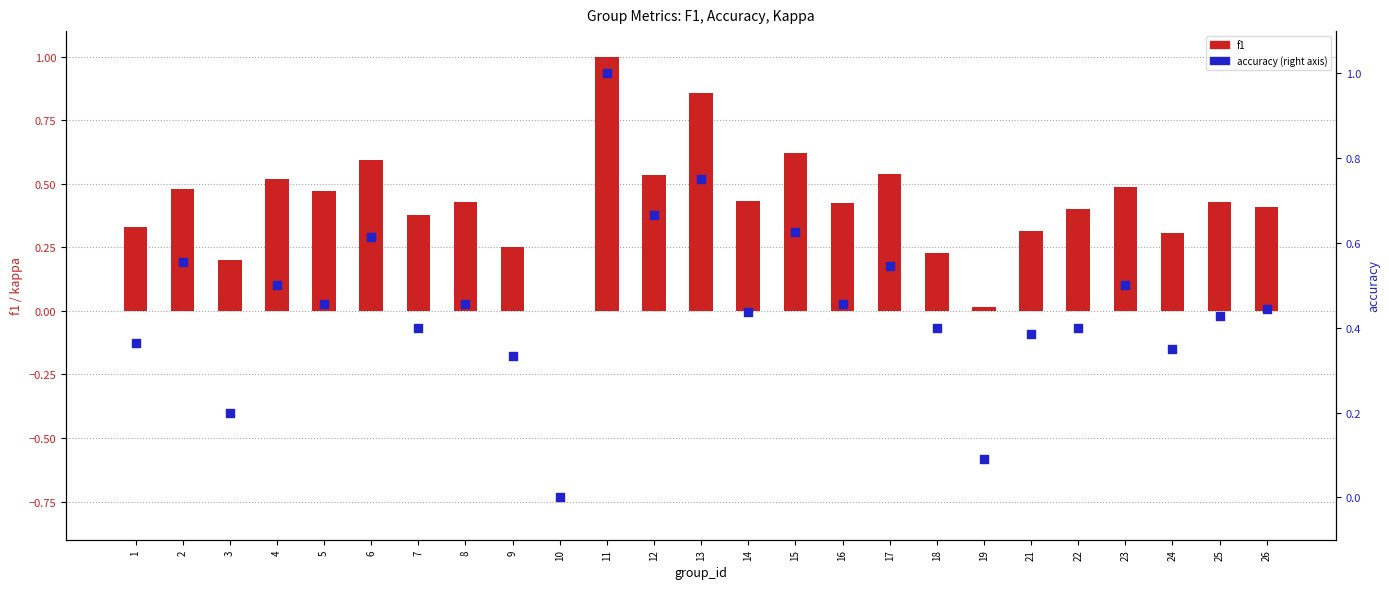

Which series contains the highest Y value?

f1